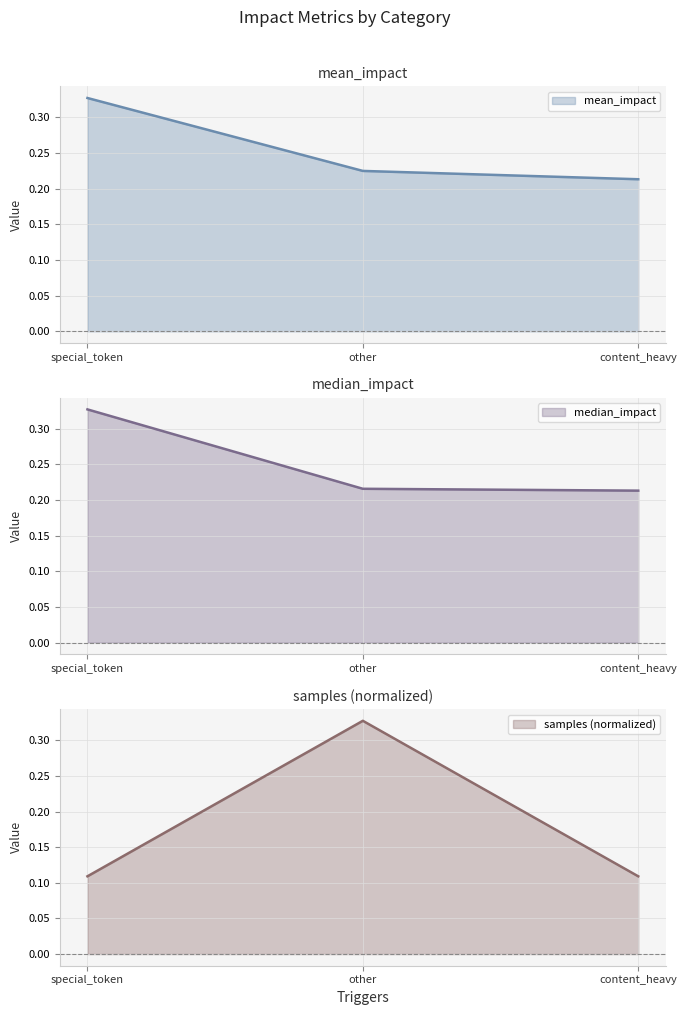

The value of median_impact at content_heavy is 0.1. True or false?

False